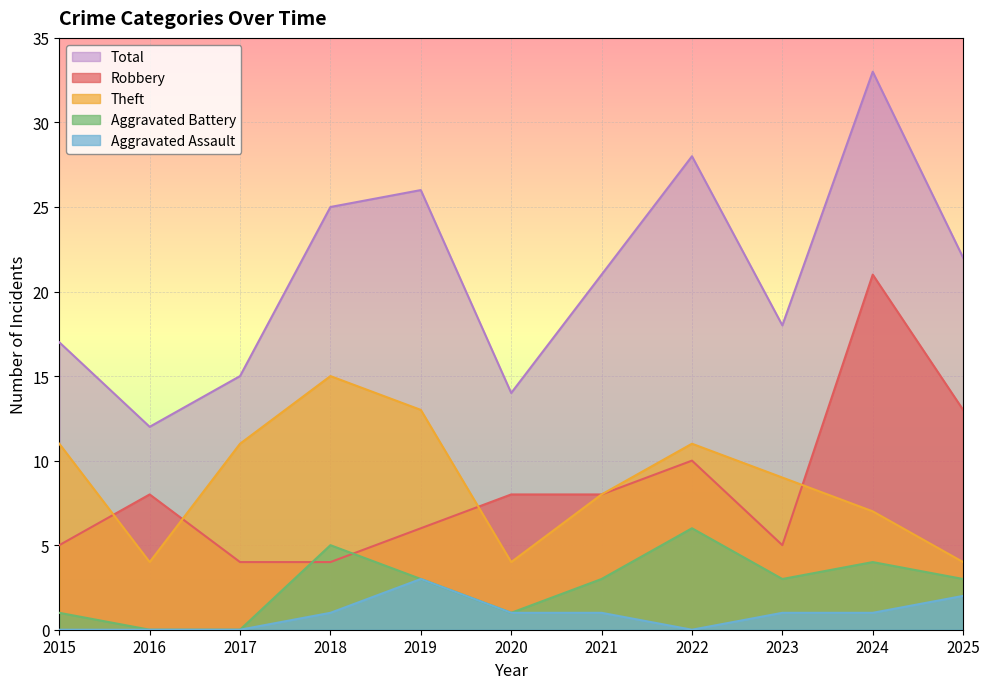

At which category is the sum across all series the highest?

2024